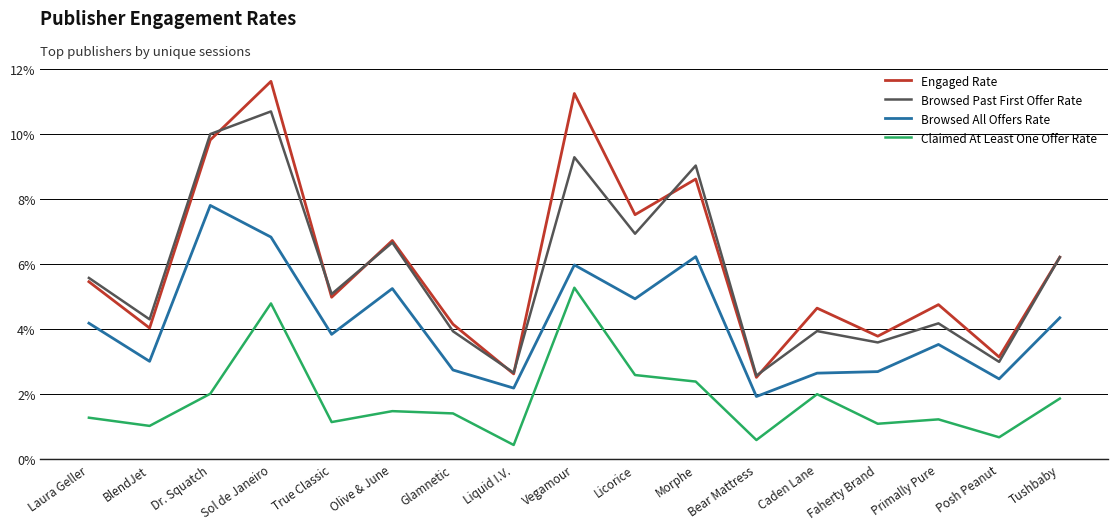

True or false: Browsed Past First Offer Rate and Browsed All Offers Rate cross at least once.

False